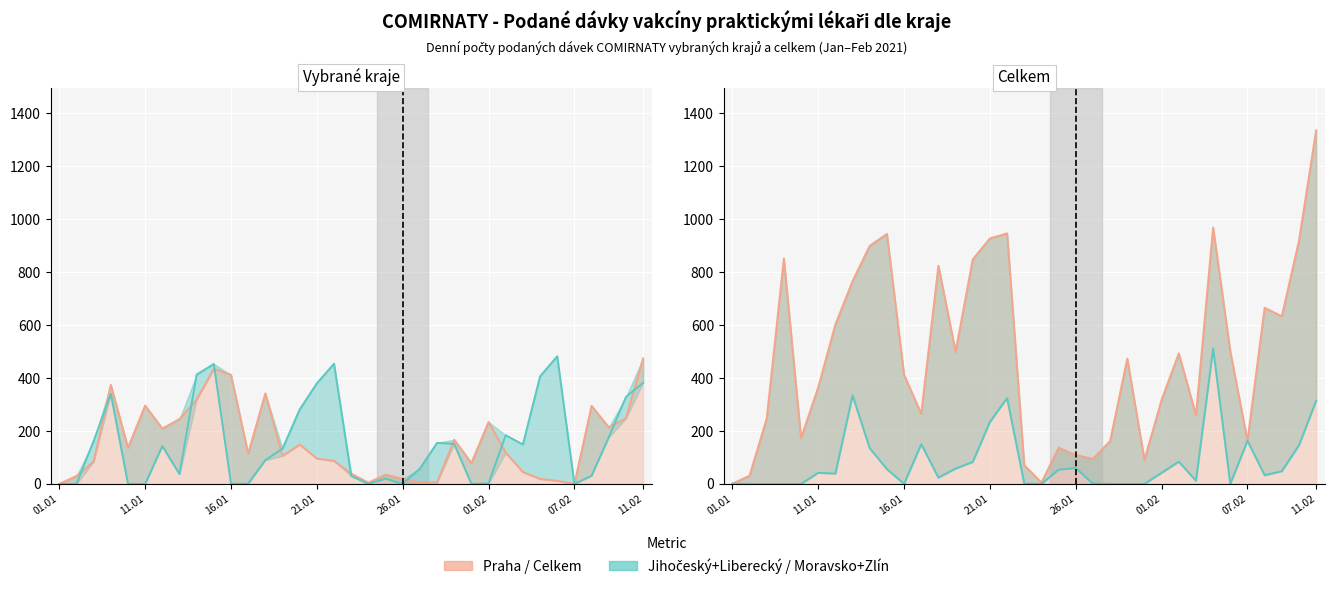

At how many categories does at least one series exceed 319?

20